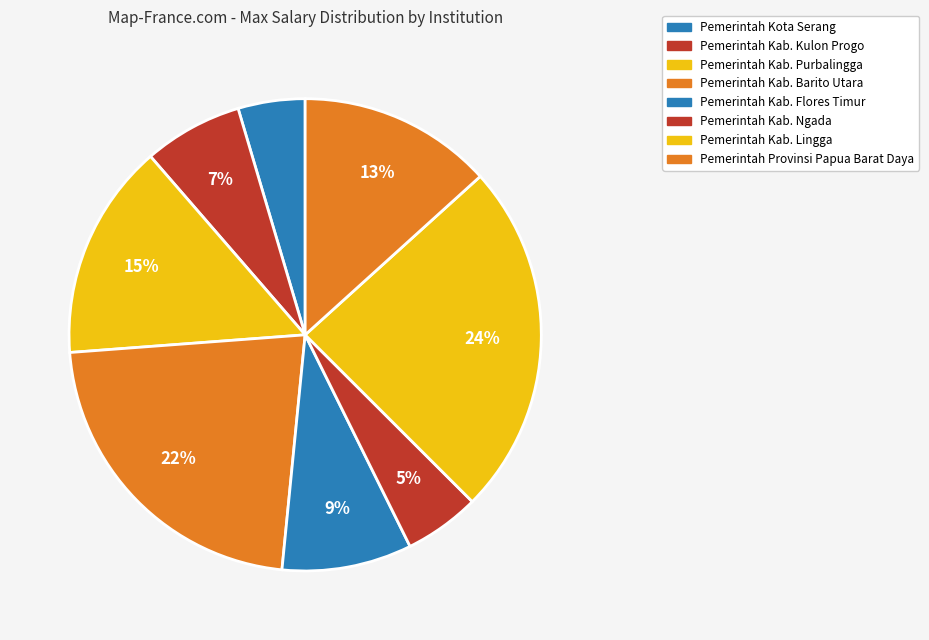

To the nearest percent, what is the average slice percentage?

12%